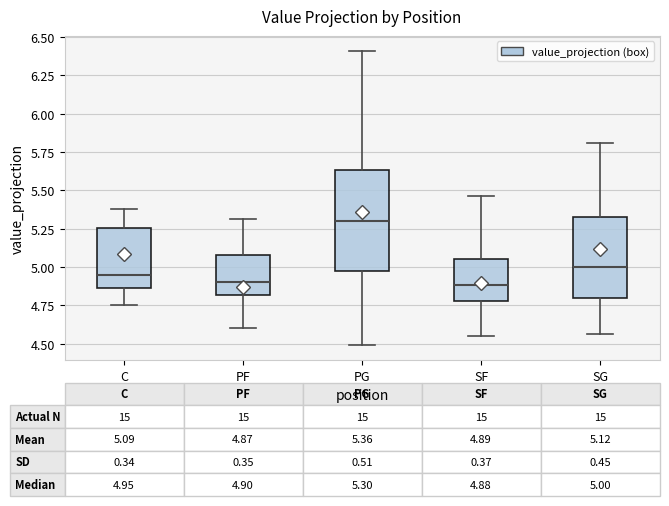

Which box's median line is the highest?

PG